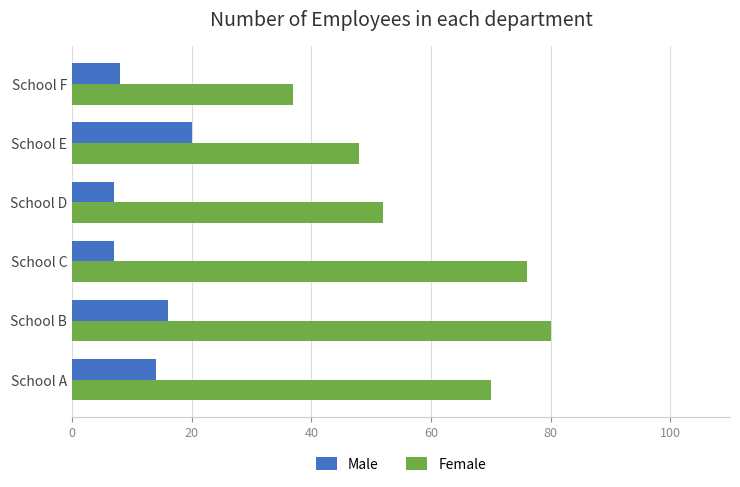

At which label is Female closest to 58?

School D